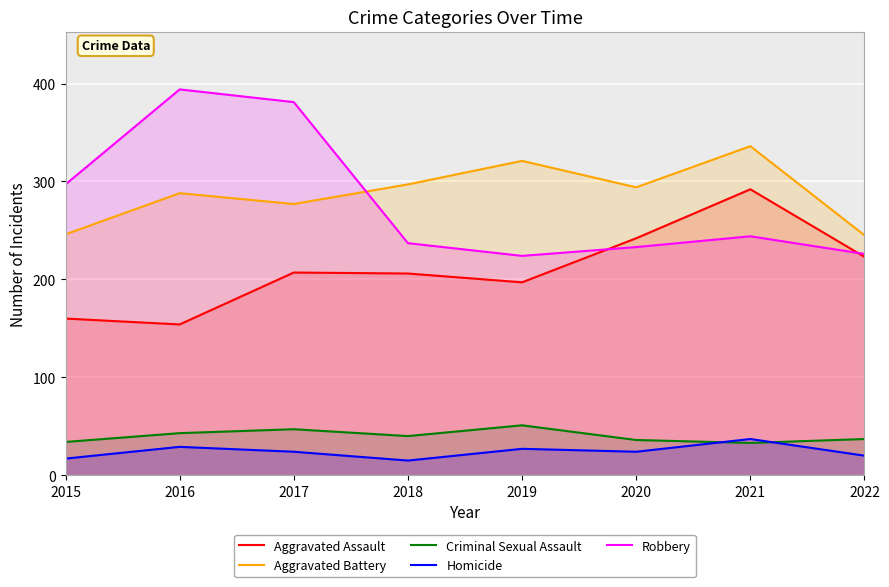

Read the Criminal Sexual Assault value at 2019, to the nearest 5.

50